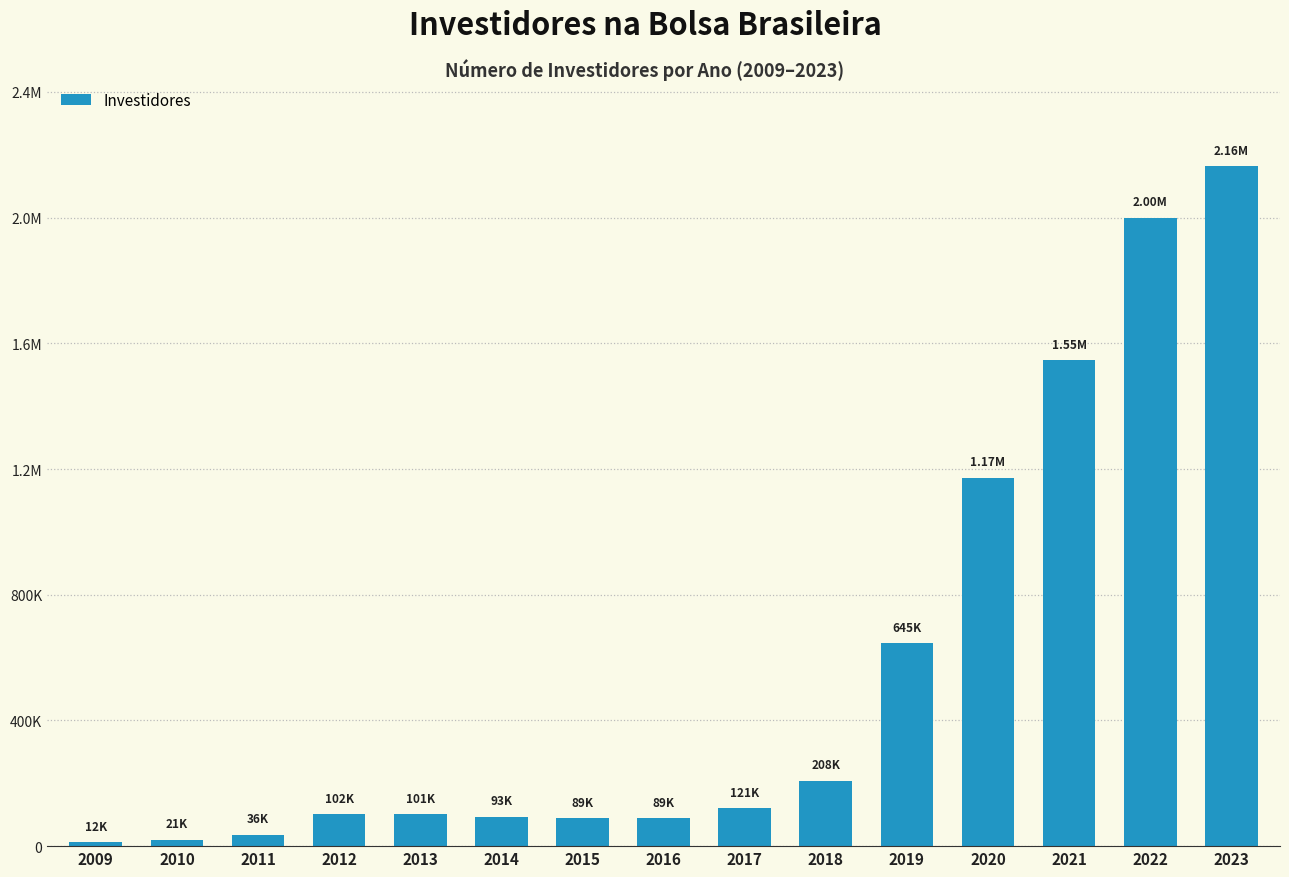

Approximately how many times larger is the value at 2014 compared to 2018?

0.4